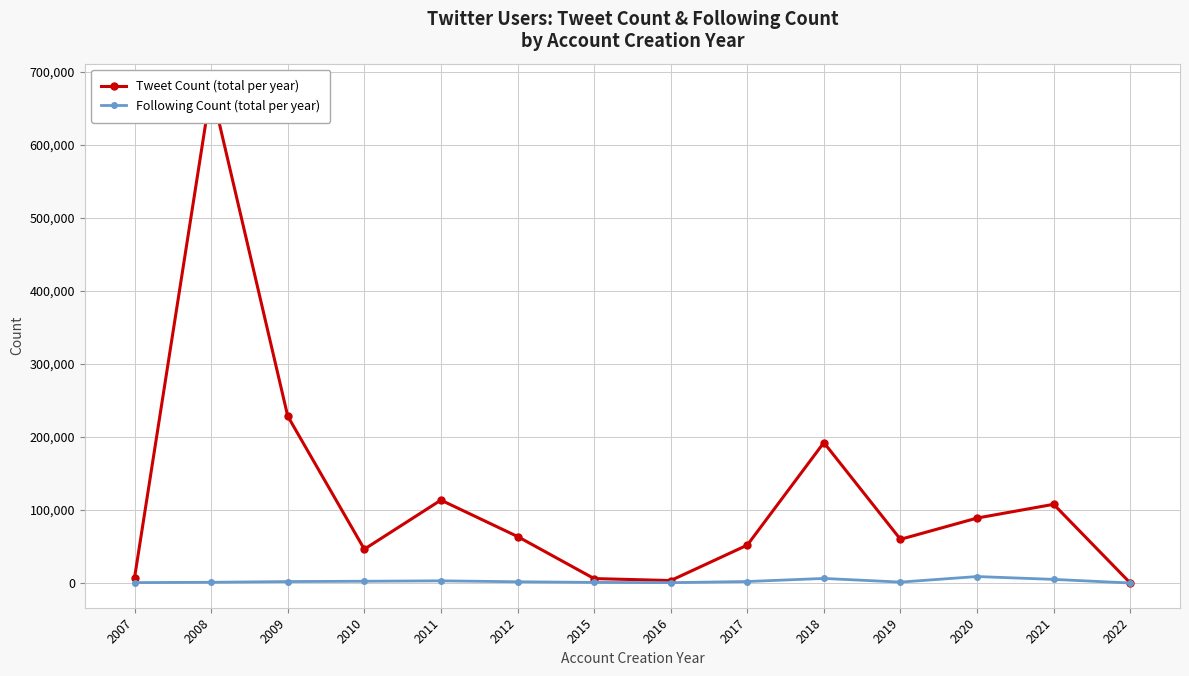

How many lines are shown in the chart?

2